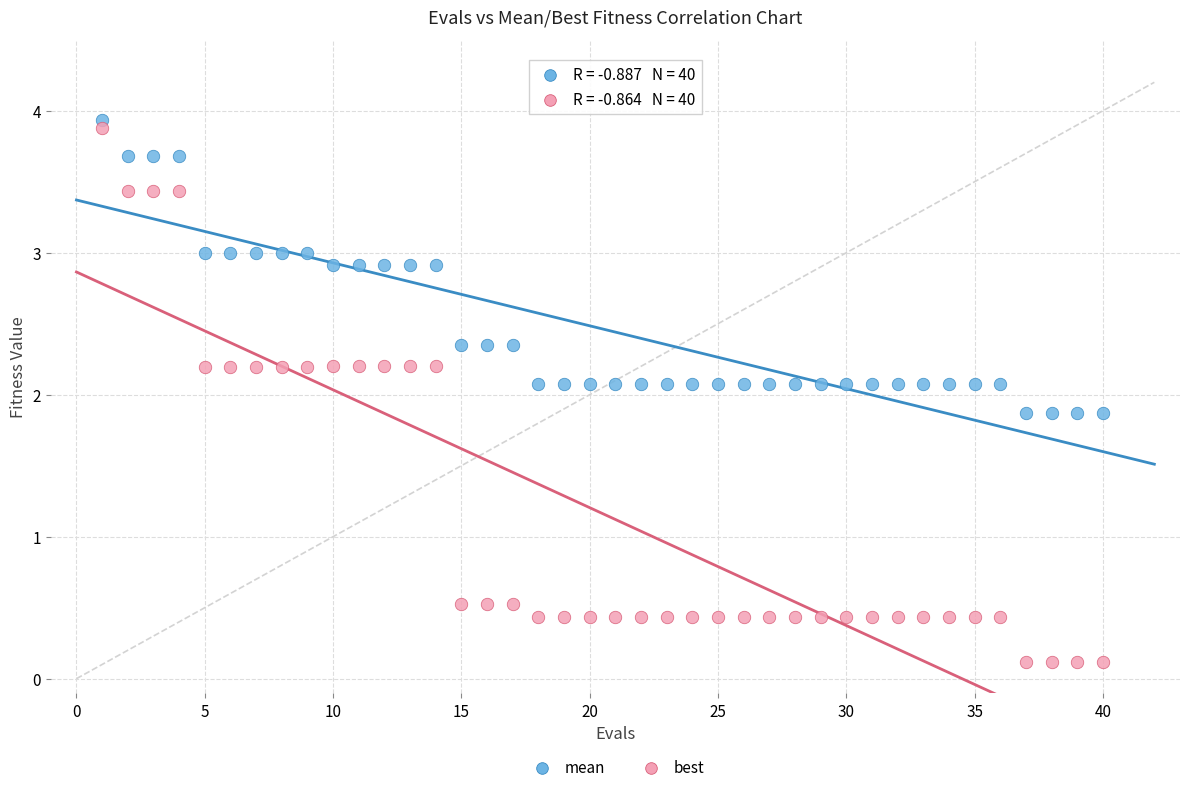

Which series has the widest spread of Y values?

best